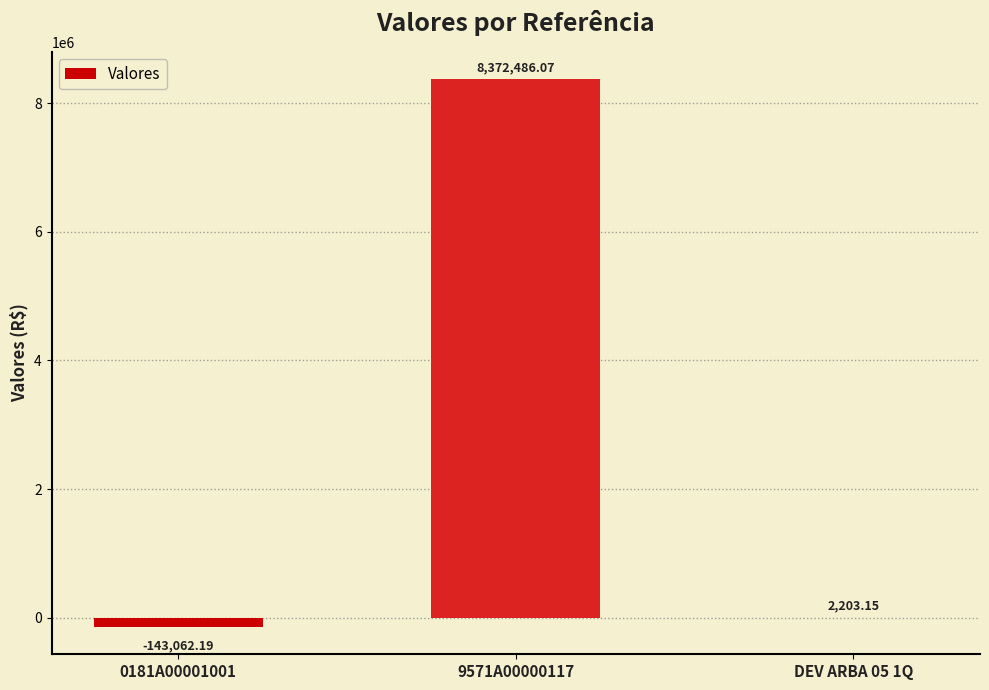

Reading left to right, what are all the values shown in this chart?

0181A00001001=-143062.2	9571A00000117=8372486.1	DEV ARBA 05 1Q=2203.2